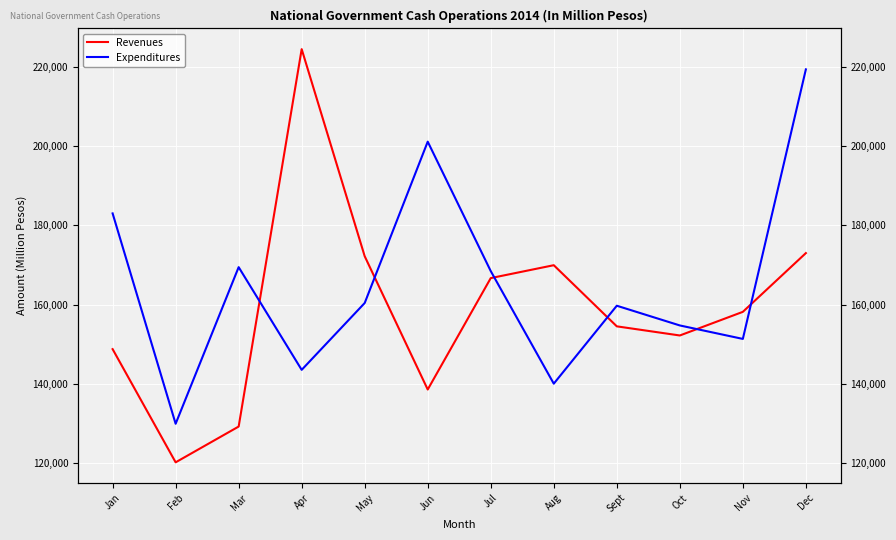

Reading left to right, extract all data points from this chart.

Revenues: 148822	120286	129303	224449	172234	138640	166730	169980	154566	152263	158221	173033
Expenditures: 183040	130004	169489	143597	160452	201126	168492	140115	159764	154793	151397	219350